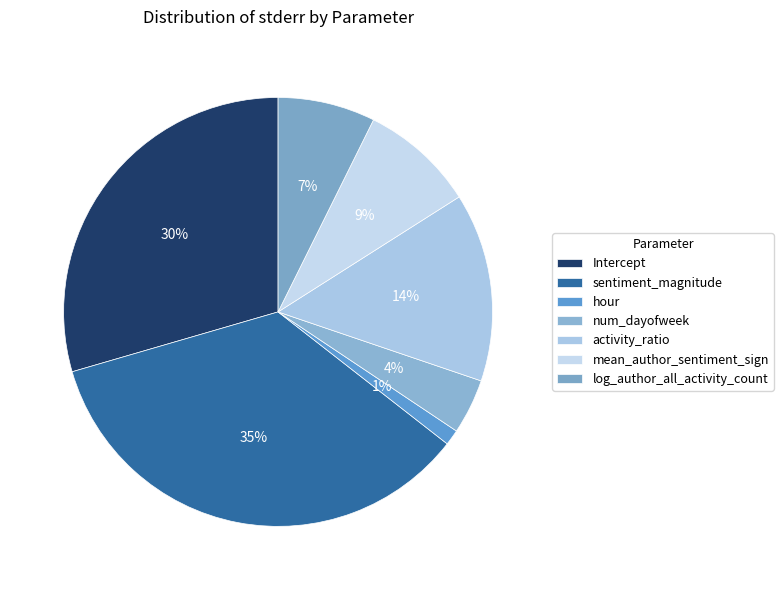

To the nearest percent, what is the difference between the largest and smallest slice percentages?

34%